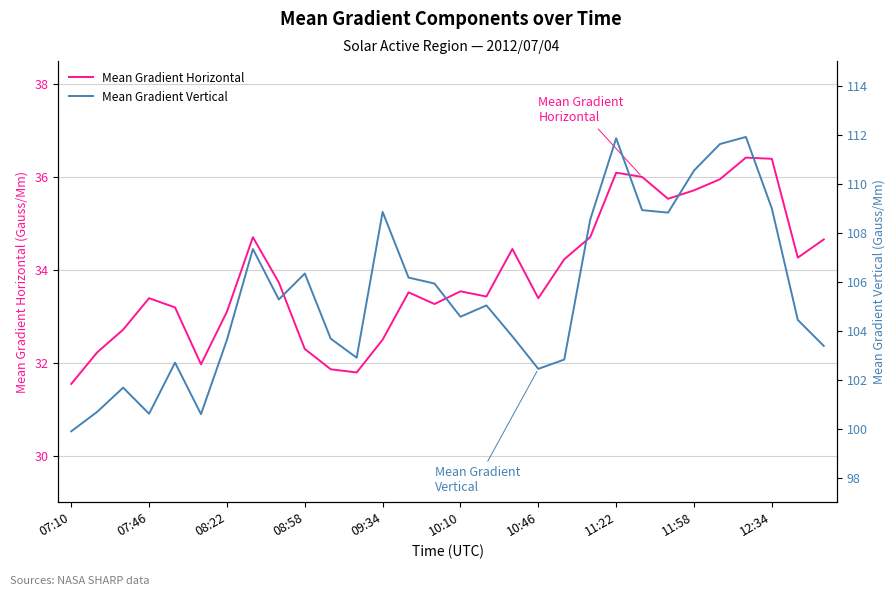

True or false: Mean Gradient Vertical and Mean Gradient Horizontal intersect in this chart.

False